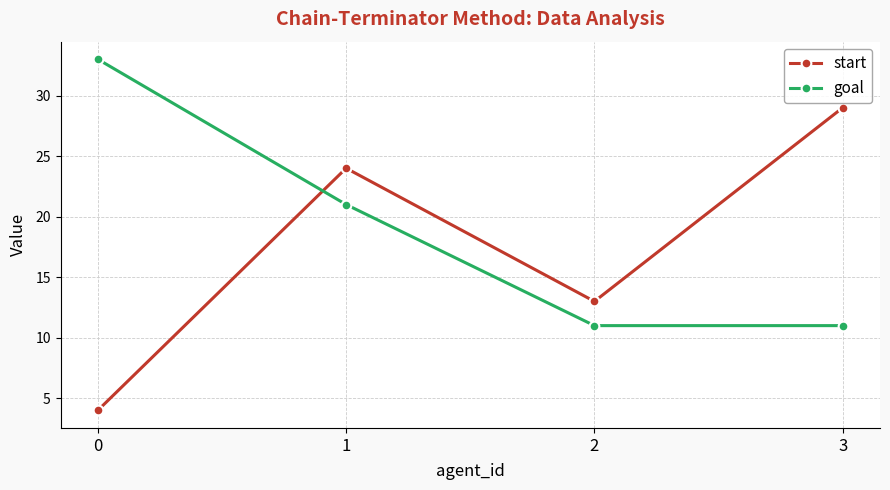

Reading left to right, transcribe all the data shown in this chart.

start: 0=4	1=24	2=13	3=29
goal: 0=33	1=21	2=11	3=11